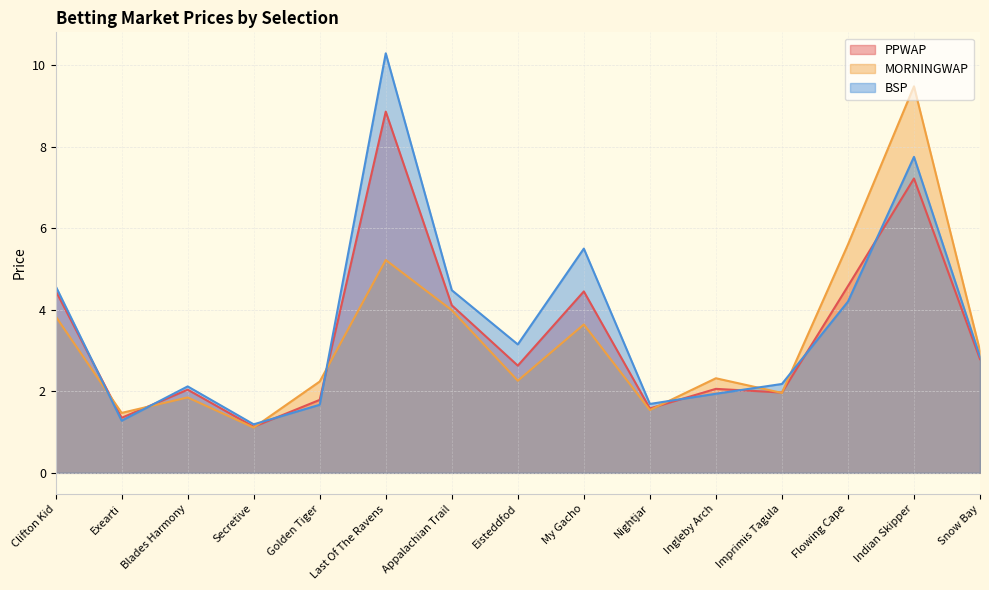

How many lines are shown in the chart?

3